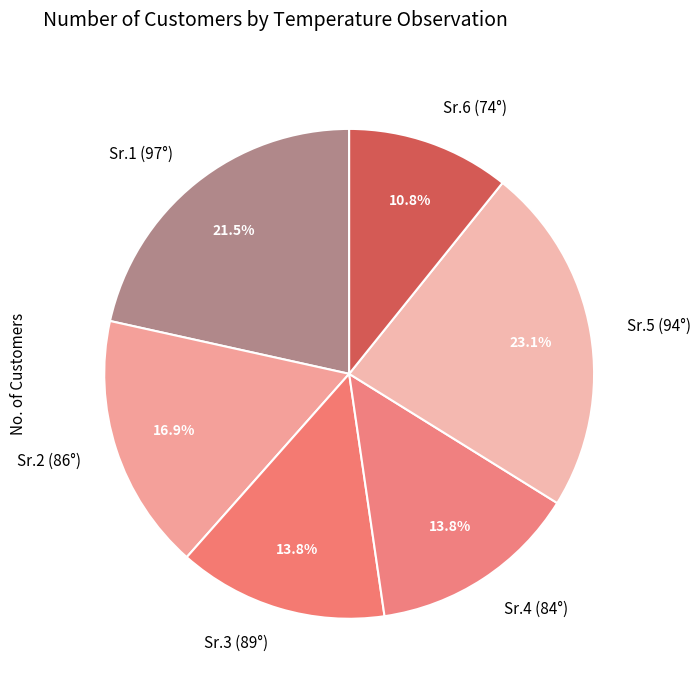

What is the smallest slice in the pie chart?

Sr.6 (74°)